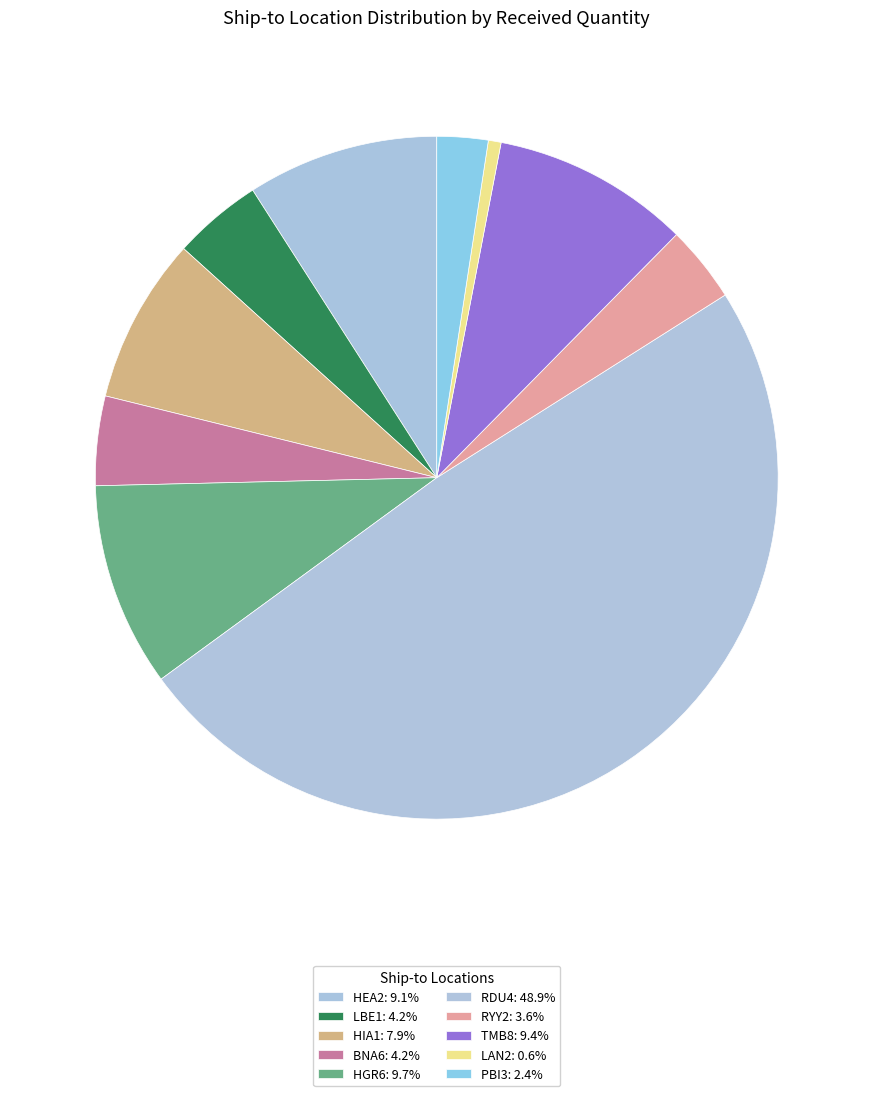

Count the number of slices in the pie.

10